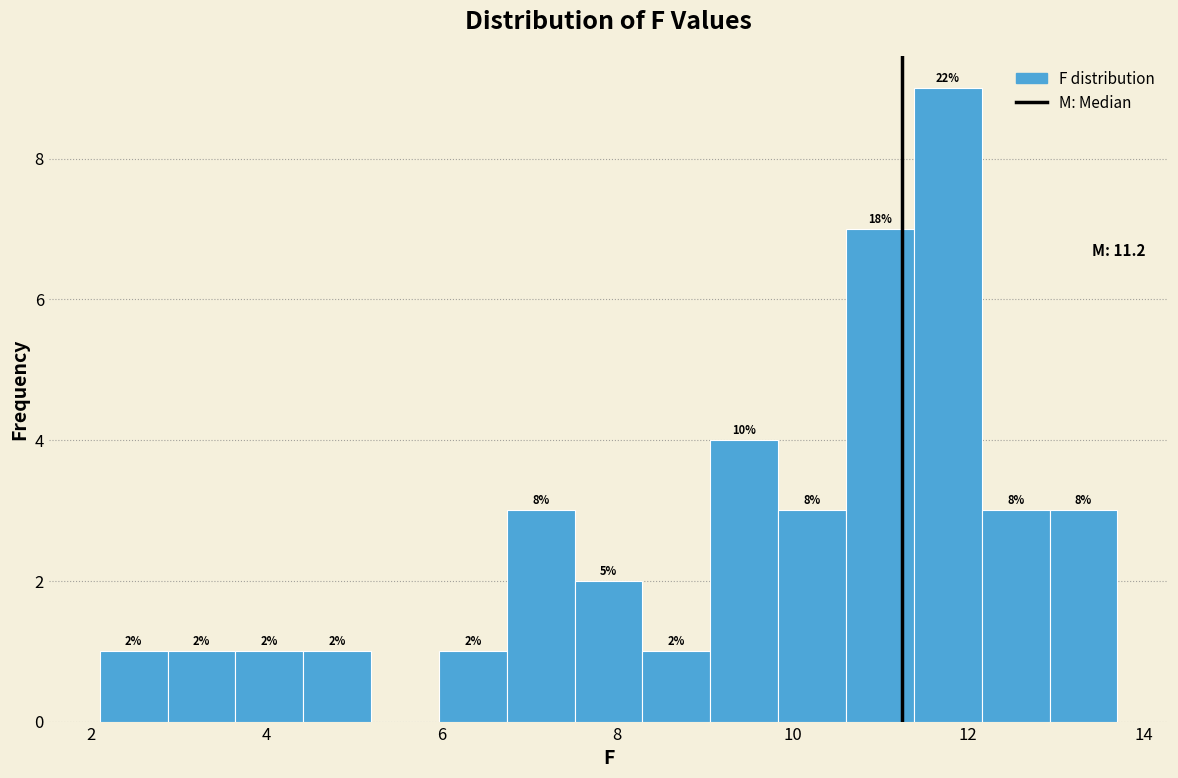

Read against the x-axis, roughly where is the centre of the tallest bar?

11.8